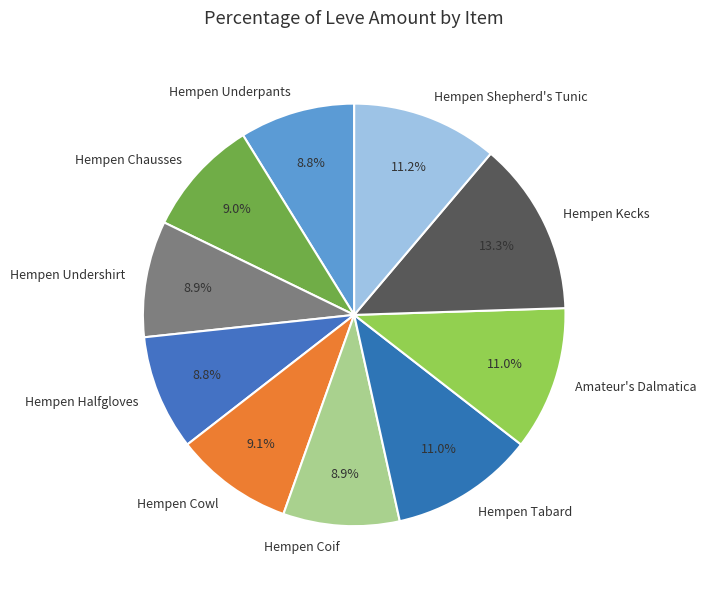

What percentage is the Hempen Kecks slice, to the nearest percent?

13%